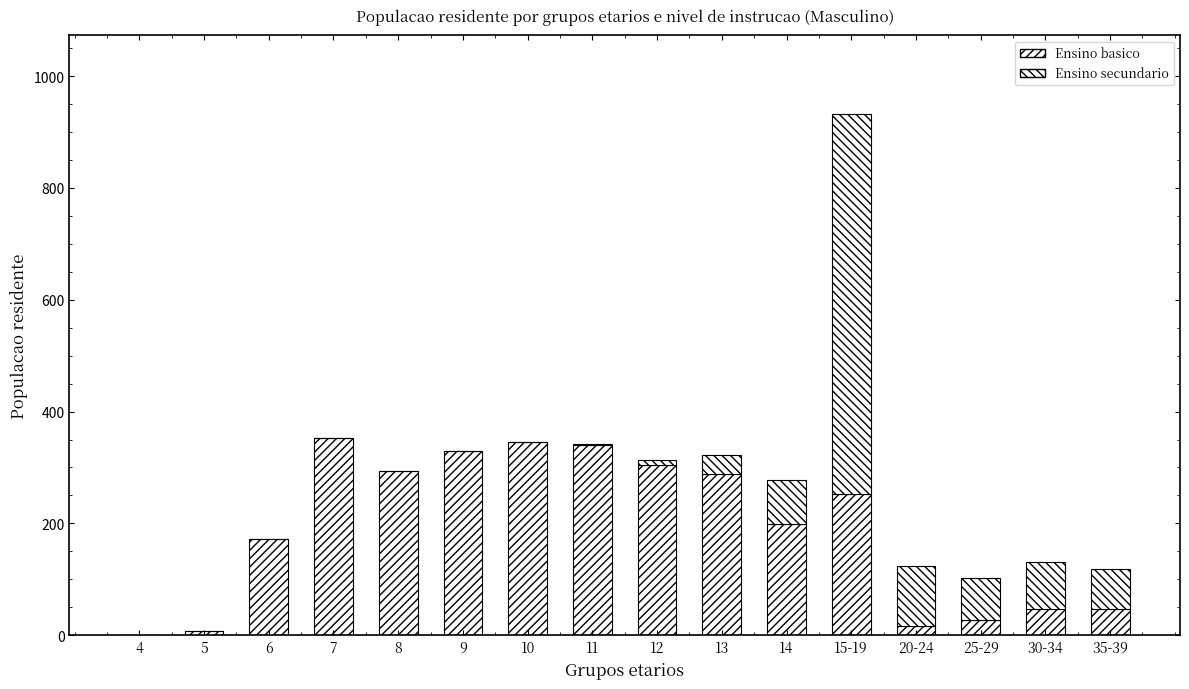

What is the difference between the second highest and second lowest values in the Ensino basico series?

337